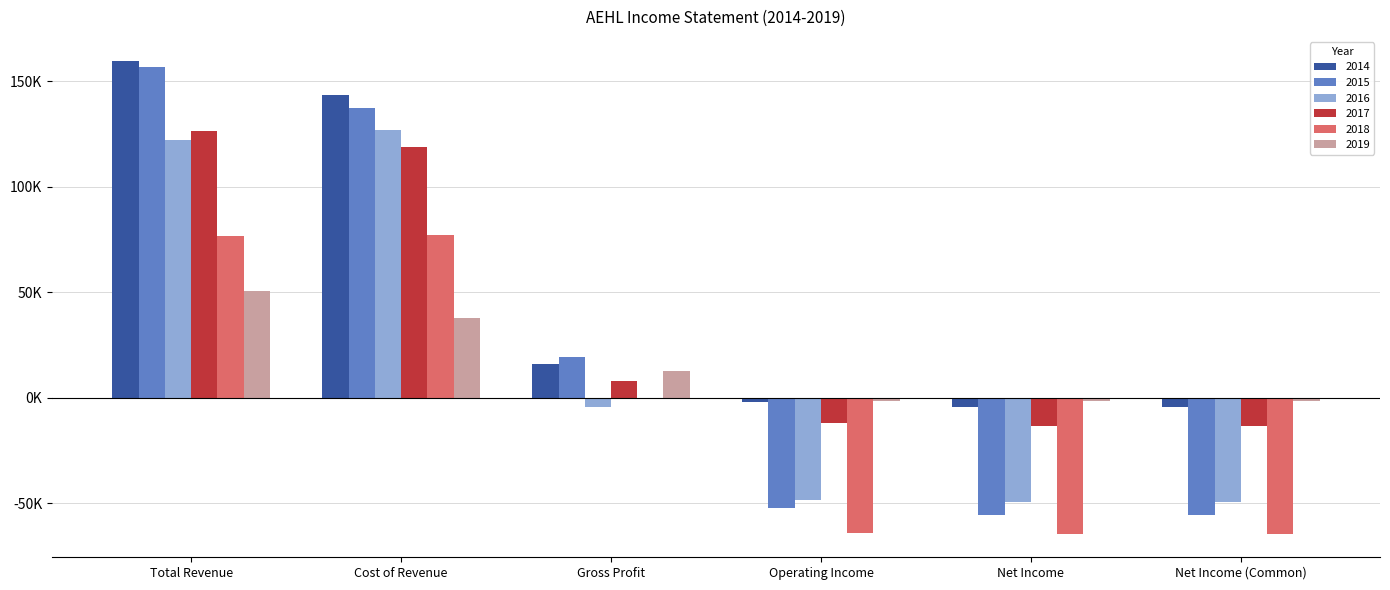

What is the sum of the 2018 values at Cost of Revenue and Total Revenue?

153600